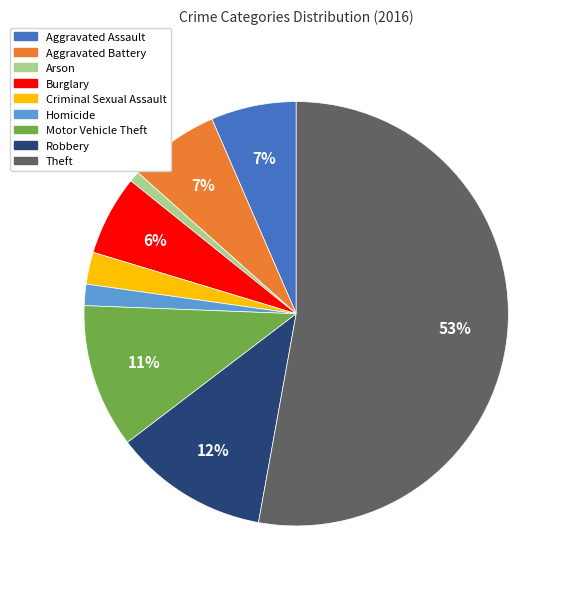

The Robbery slice represents 12% of the pie. True or false?

True